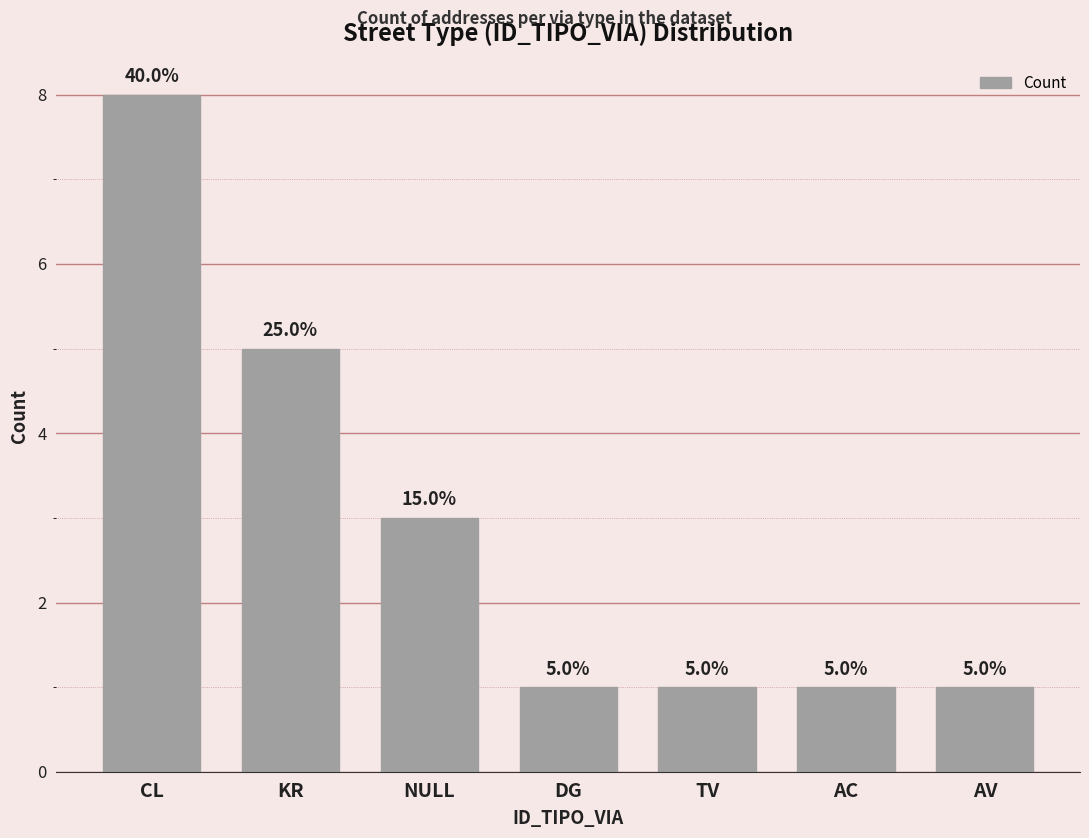

What is the average value?

3